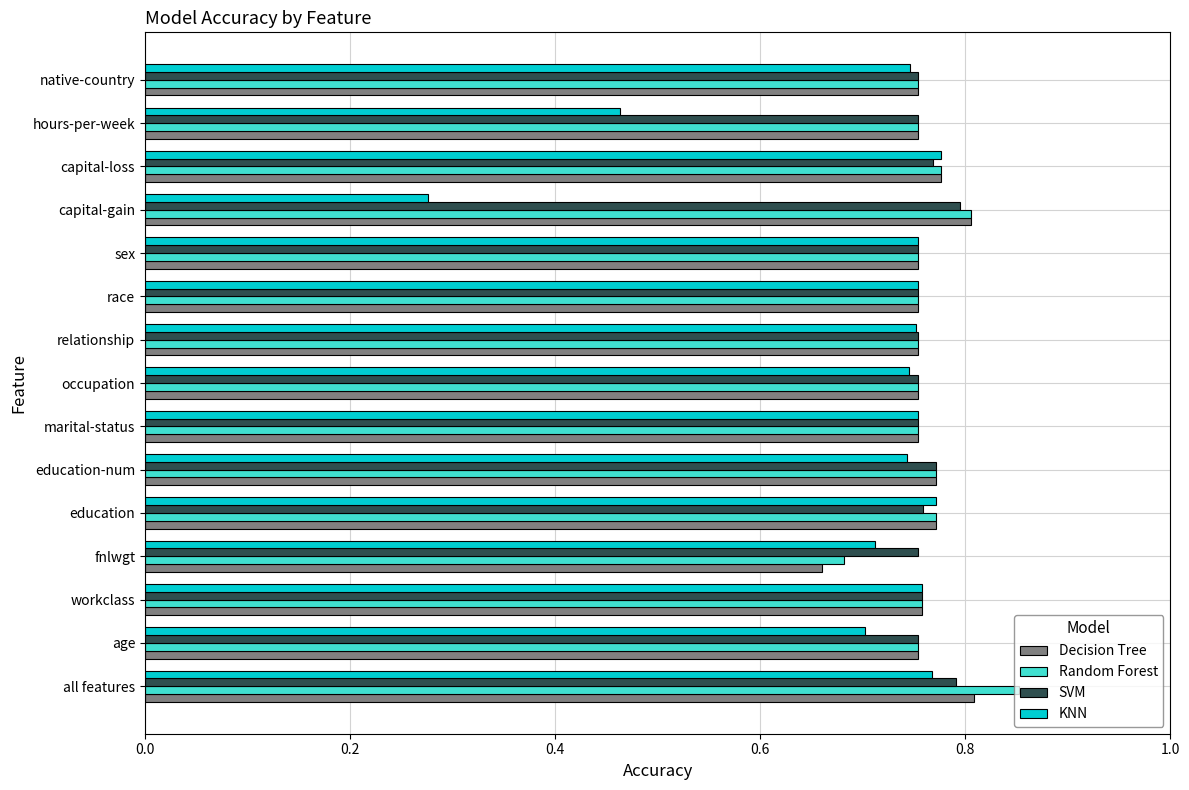

What is the total value across all series at capital-loss?

3.1